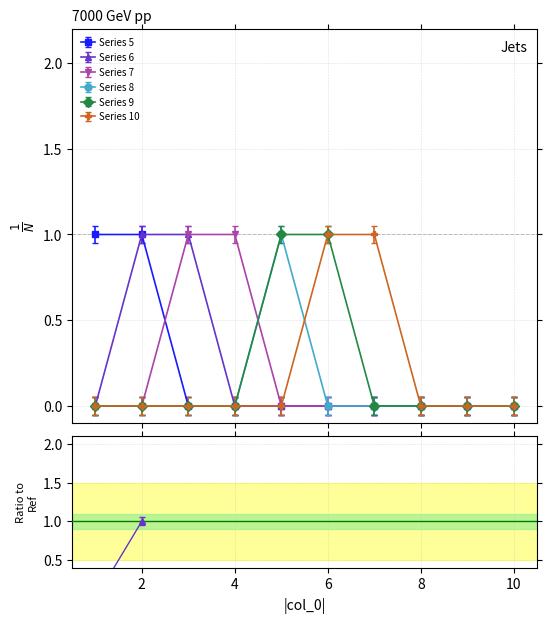

Reading right to left, list all the values displayed in this chart.

5: 10=0	9=0	8=0	7=0	6=0	5=0	4=0	3=0	2=1	1=1
6: 10=0	9=0	8=0	7=0	6=0	5=0	4=0	3=1	2=1	1=0
7: 10=0	9=0	8=0	7=0	6=0	5=0	4=1	3=1	2=0	1=0
8: 10=0	9=0	8=0	7=0	6=0	5=1	4=0	3=0	2=0	1=0
9: 10=0	9=0	8=0	7=0	6=1	5=1	4=0	3=0	2=0	1=0
10: 10=0	9=0	8=0	7=1	6=1	5=0	4=0	3=0	2=0	1=0